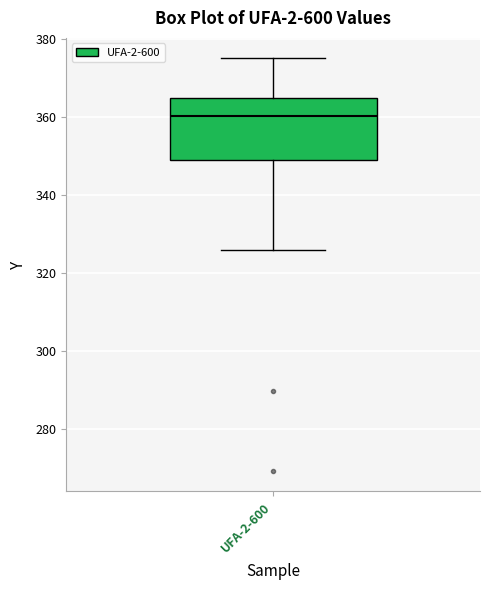

Read this box plot against the y-axis: the position of the median line, the range covered by the box, and the ends of both whiskers. The values are not printed on the chart, so give them approximately, as read against the axis.

median 360, box 350 to 364, whiskers 326 to 376